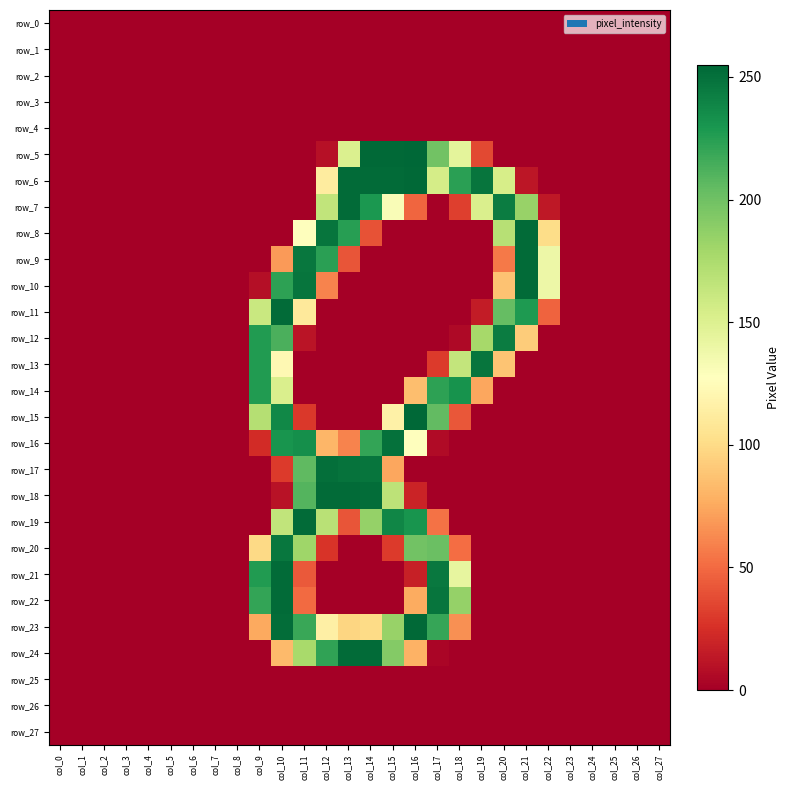

Rank the series at col_8 from highest to lowest value.

row_0, row_1, row_2, row_3, row_4, row_5, row_6, row_7, row_8, row_9, row_10, row_11, row_12, row_13, row_14, row_15, row_16, row_17, row_18, row_19, row_20, row_21, row_22, row_23, row_24, row_25, row_26, row_27